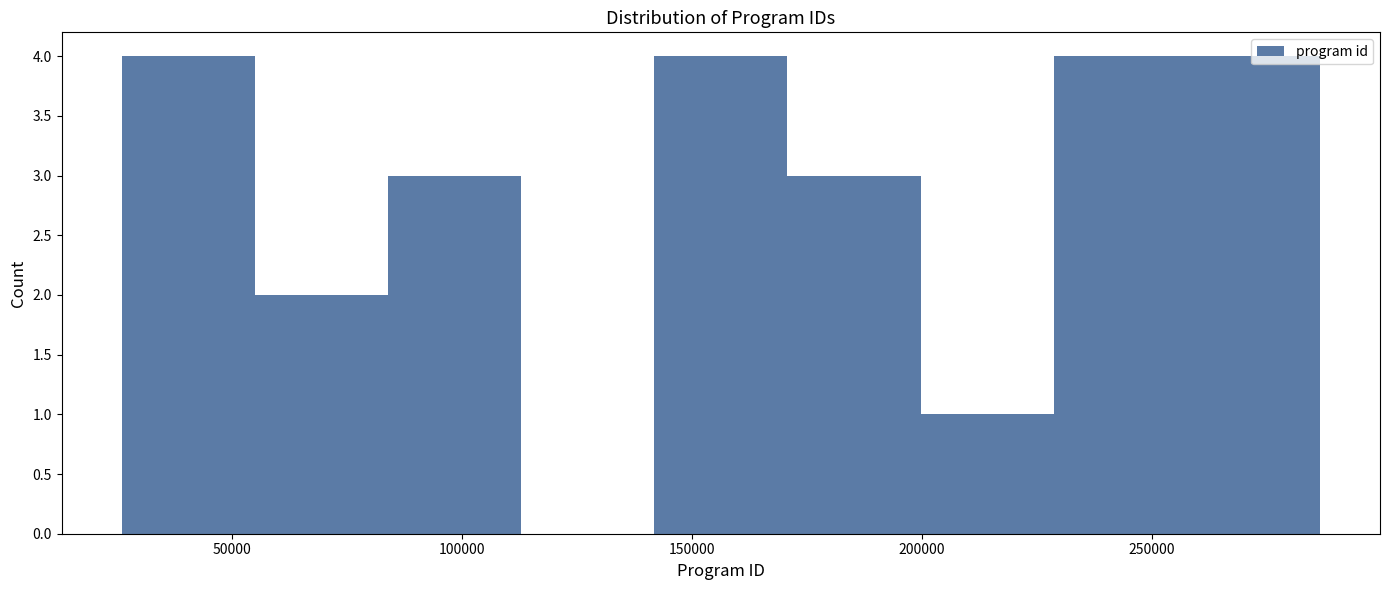

What is the height of the bar covering 200000 to 230000 on the x-axis? Neither the bar edges nor the heights are printed on the chart, so give them approximately, as read against the axes.

1